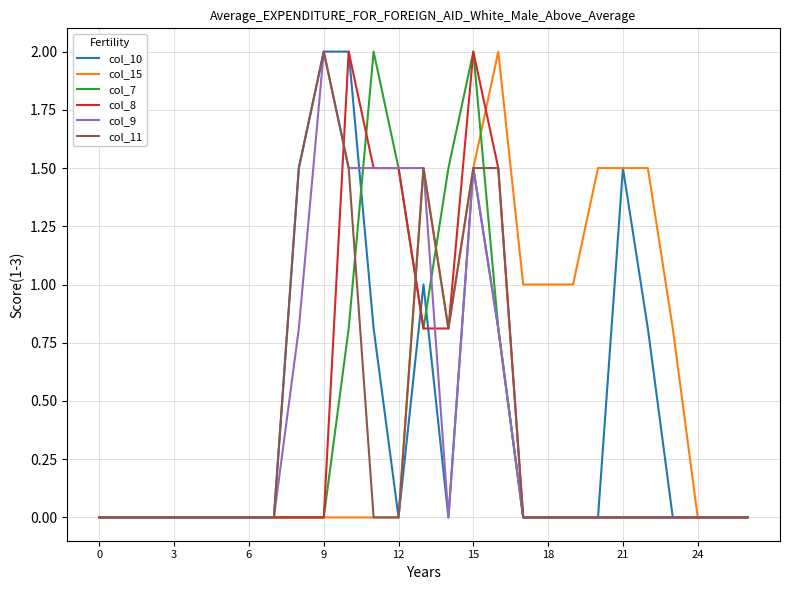

What is the greatest value displayed?

2.0